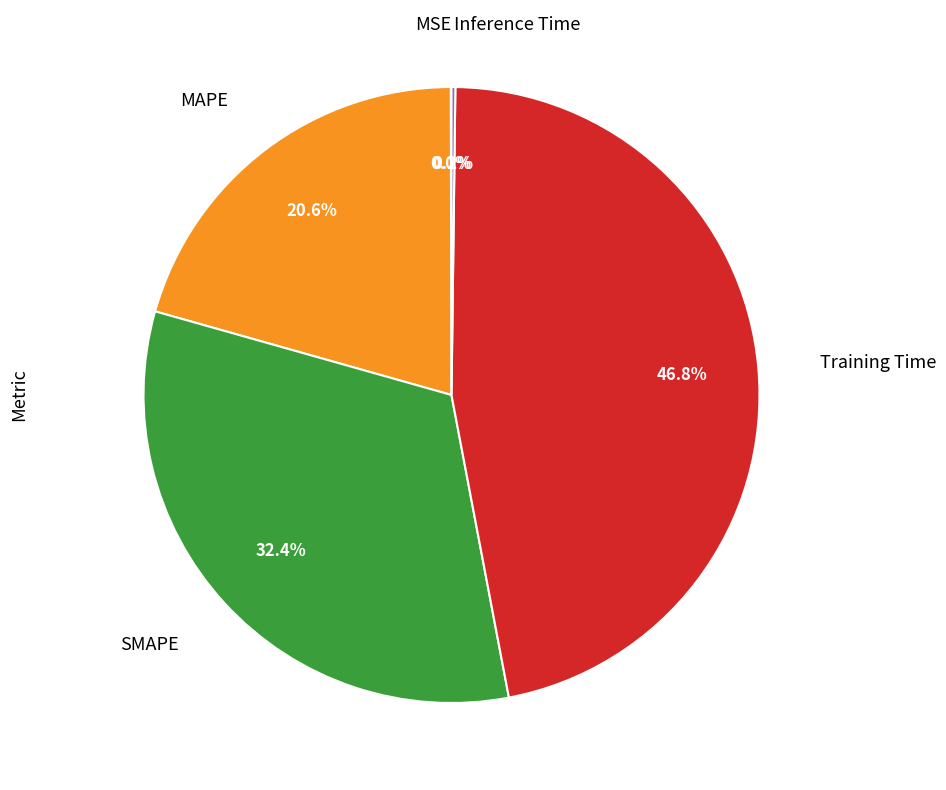

Is there a majority slice in this chart?

No